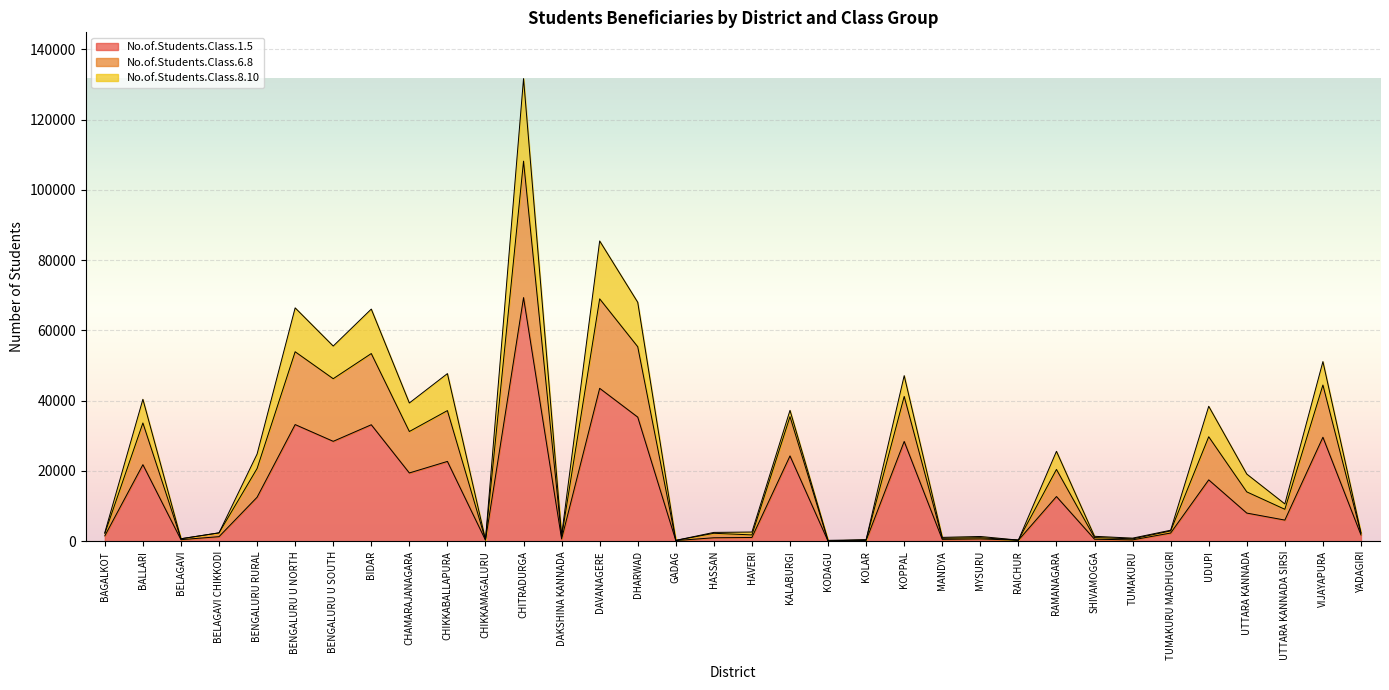

At which category is the sum across all series the highest?

CHITRADURGA